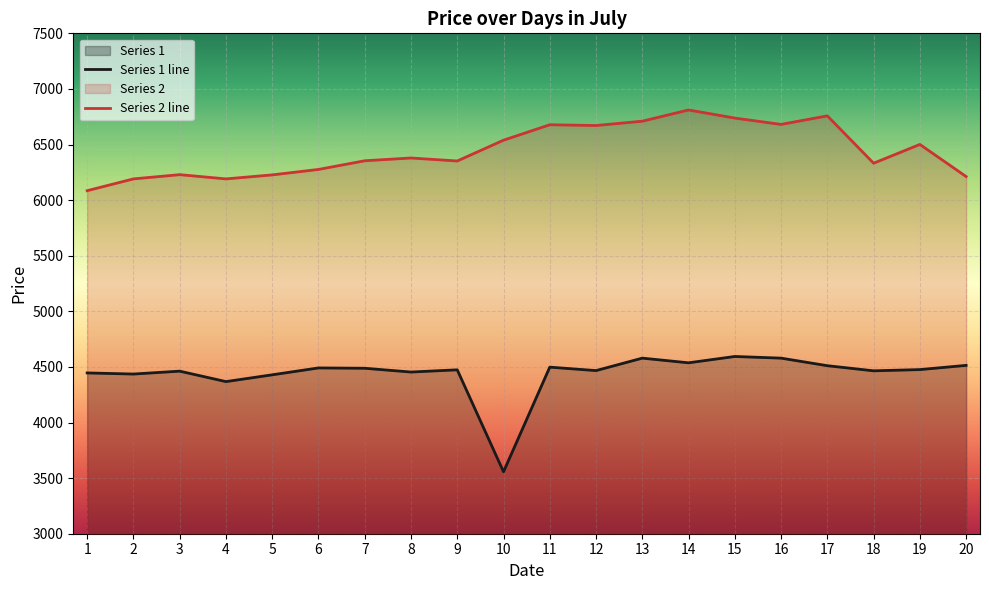

Reading right to left, transcribe all the data shown in this chart.

Series 1 line: 4514	4476	4465	4511	4579	4594	4537	4579	4467	4498	3557	4474	4454	4488	4491	4429	4368	4462	4436	4446
Series 2 line: 6212	6501	6332	6758	6681	6738	6811	6710	6671	6678	6539	6352	6379	6354	6276	6227	6191	6229	6191	6085